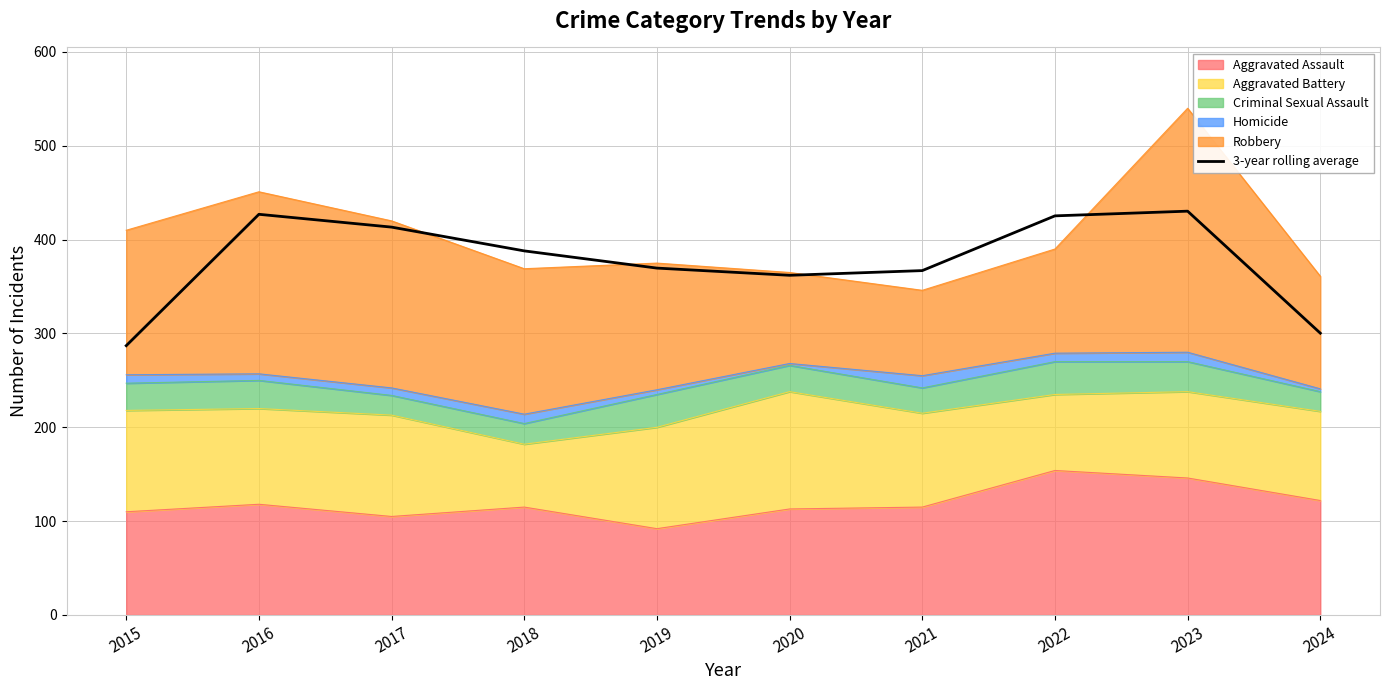

Rank the categories by value from highest to lowest.

2023, 2016, 2022, 2017, 2018, 2019, 2021, 2020, 2024, 2015